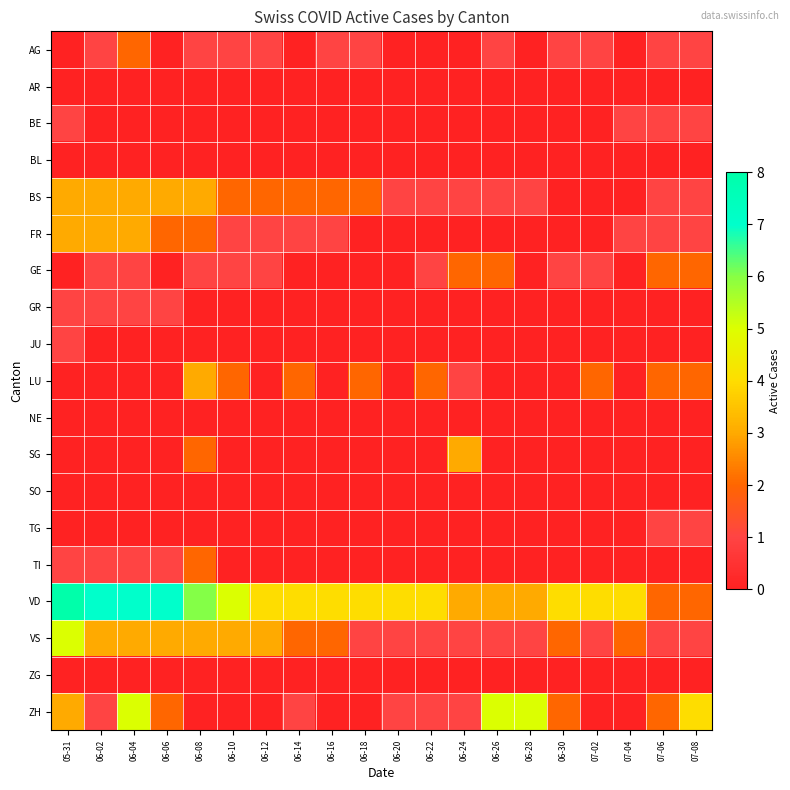

Which series has the largest total across all categories?

VD